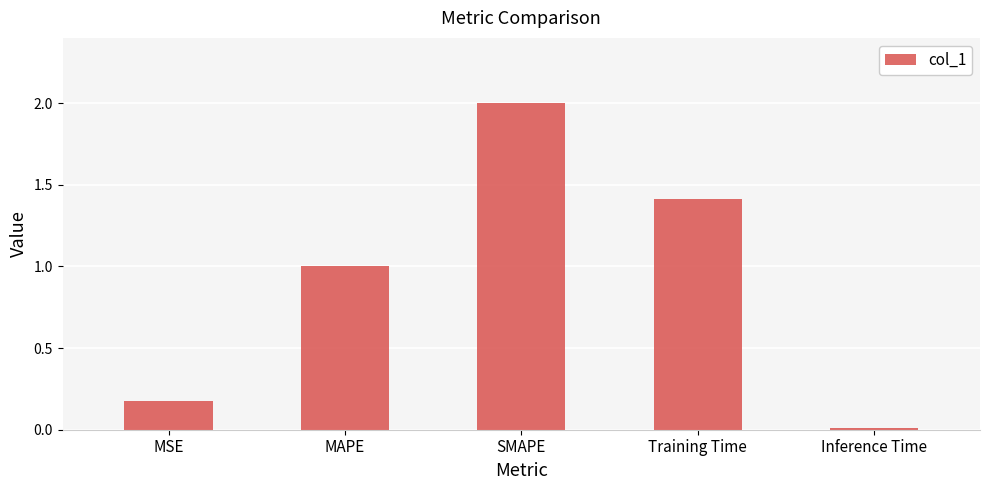

How many values are below 1?

2